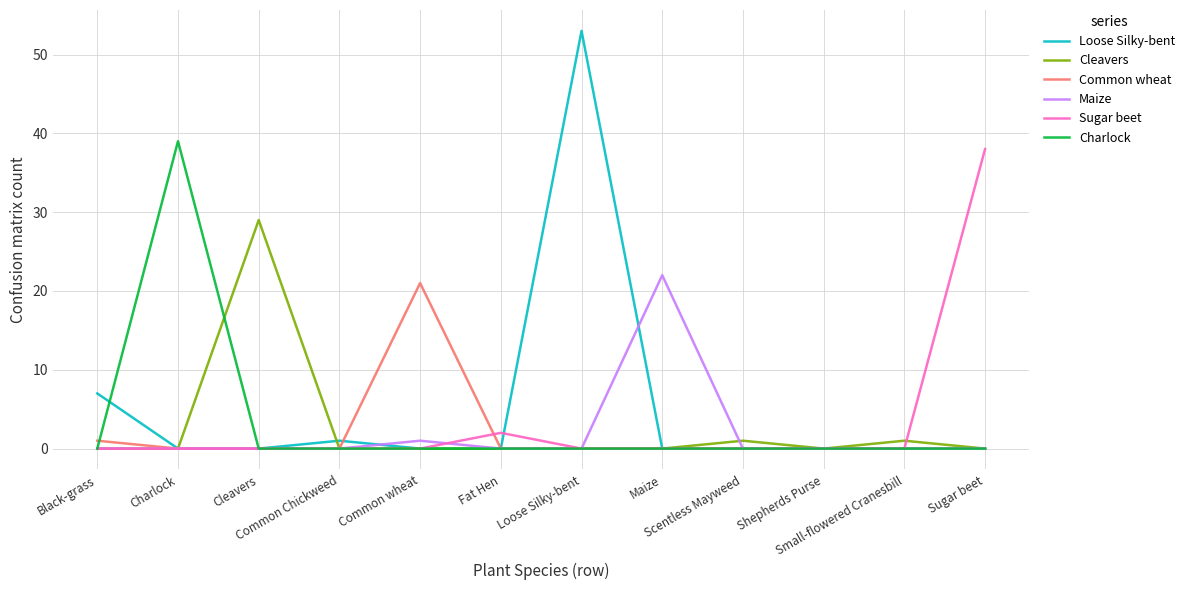

What are all the series names shown in the legend?

Loose Silky-bent, Cleavers, Common wheat, Maize, Sugar beet, Charlock